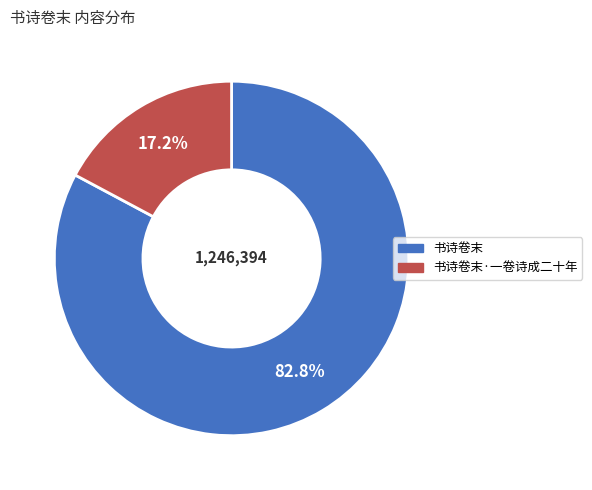

What percentage do 书诗卷末·一卷诗成二十年 and 书诗卷末 together represent?

100.0%